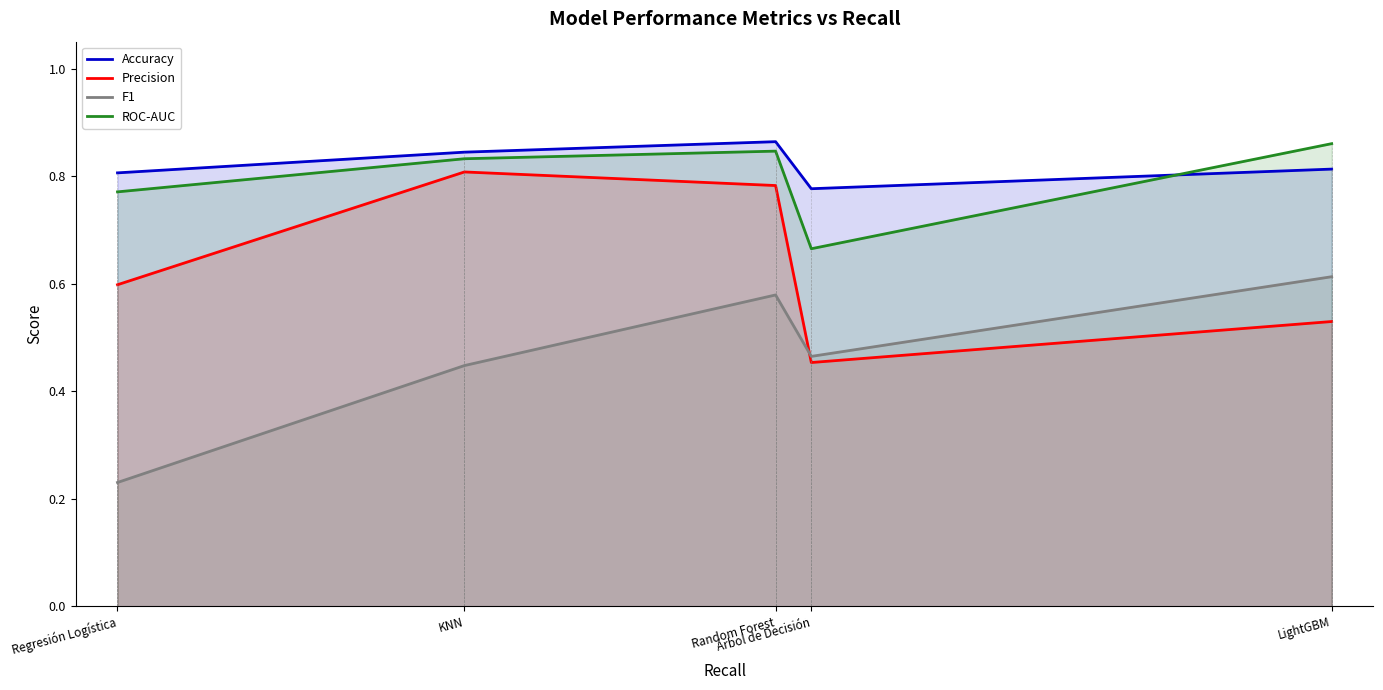

What is the difference between the second highest and minimum values in the F1 series?

0.3